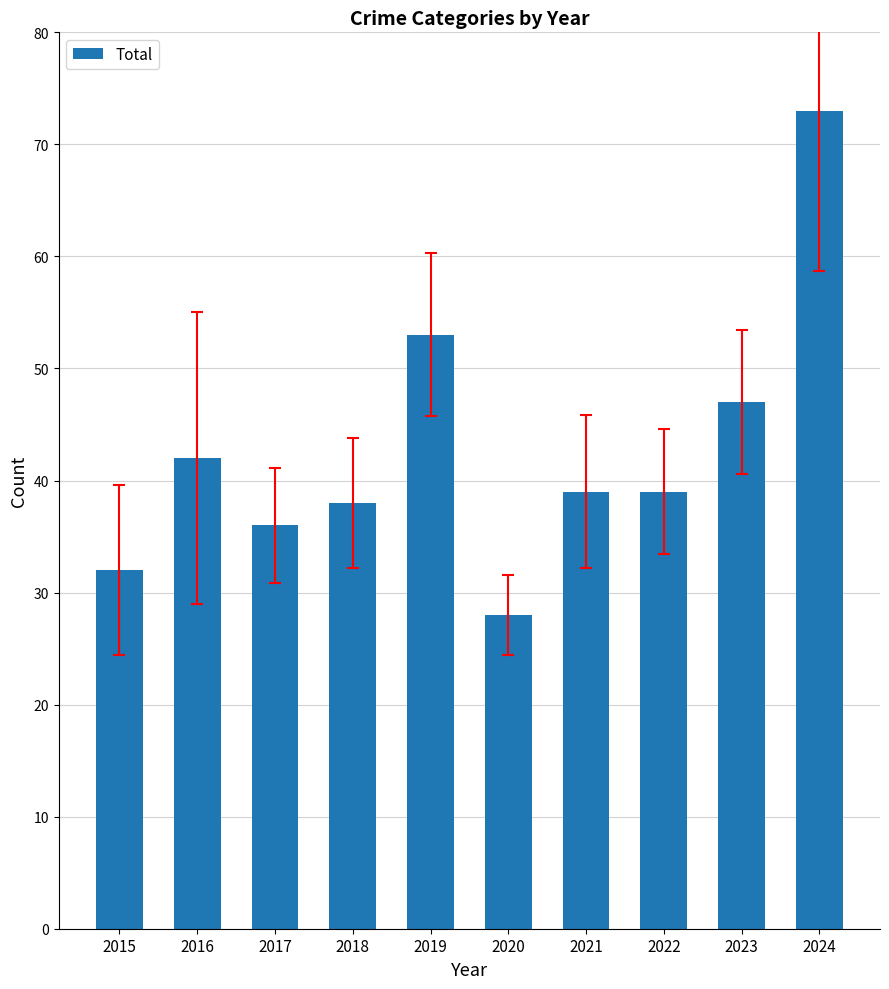

Between 2024 and 2018, which is larger?

2024